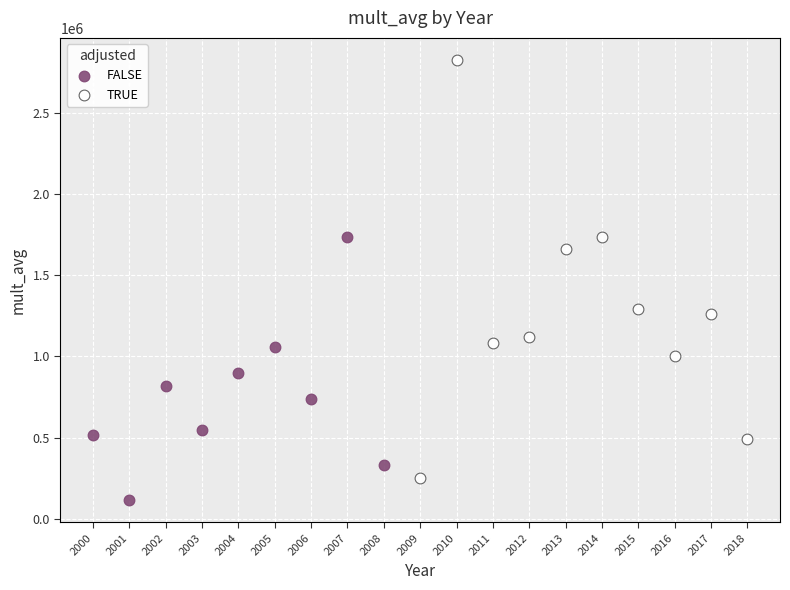

Which series reaches the maximum Y coordinate?

TRUE